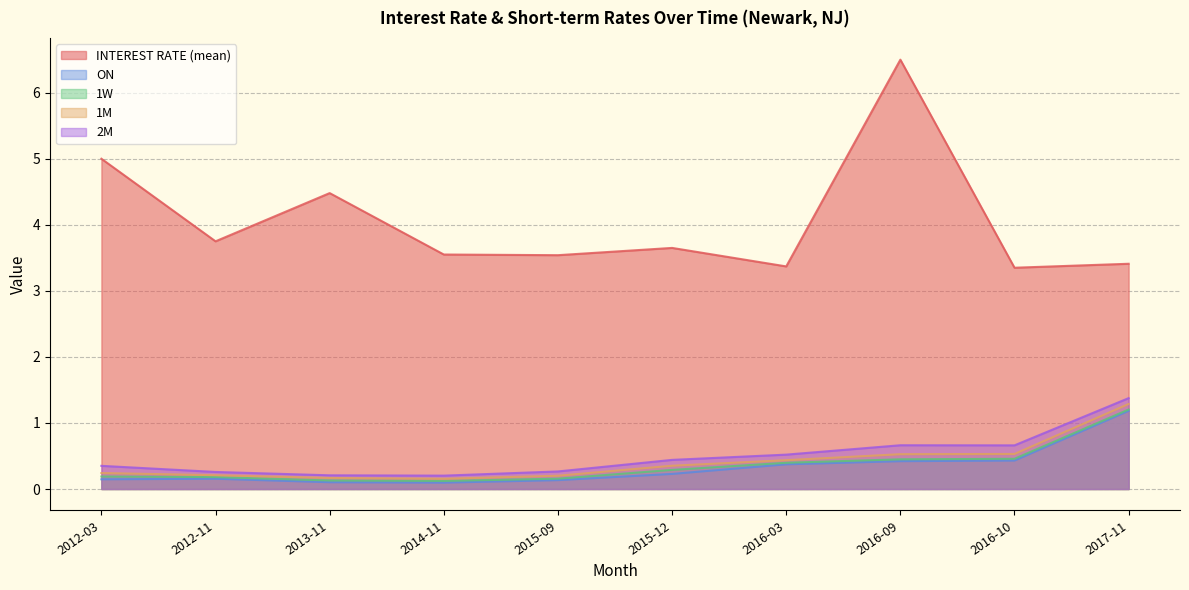

What is the sum of all INTEREST RATE (mean) values?

40.6